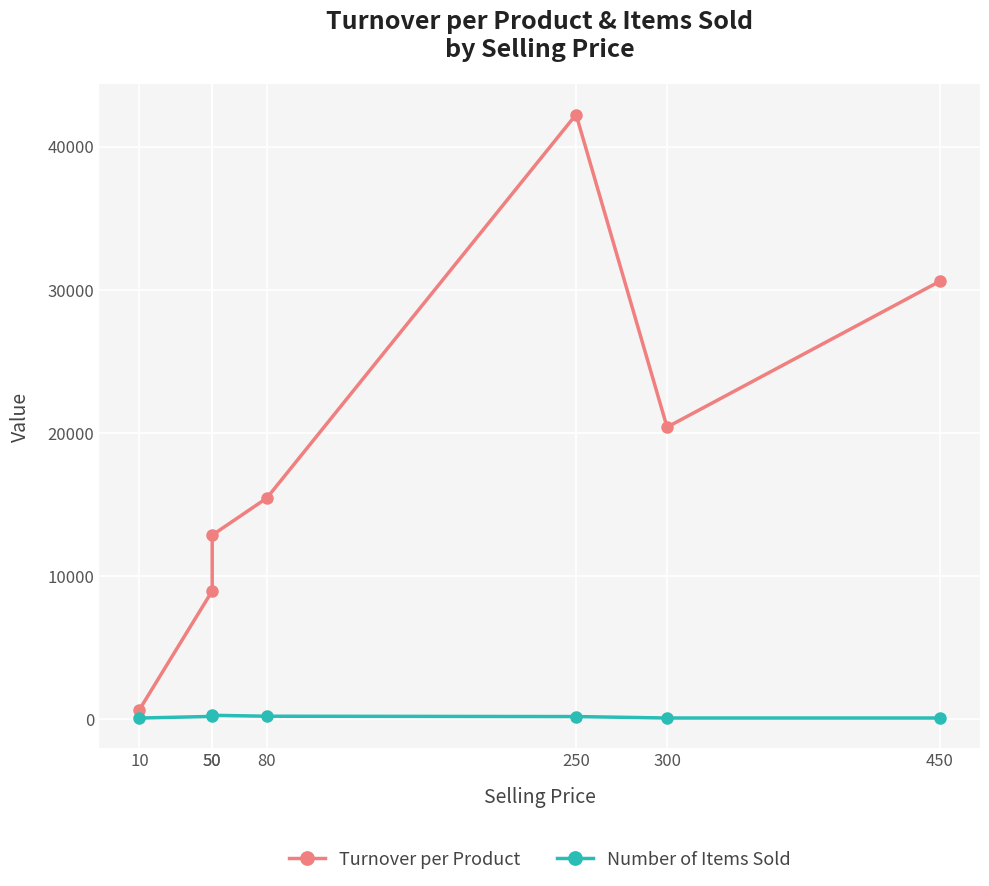

What is the total value across all series at 50?

9129